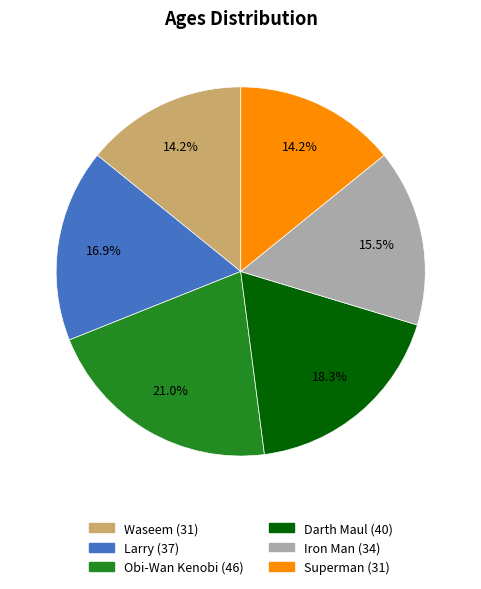

To the nearest percent, what percentage of the pie is Larry?

17%